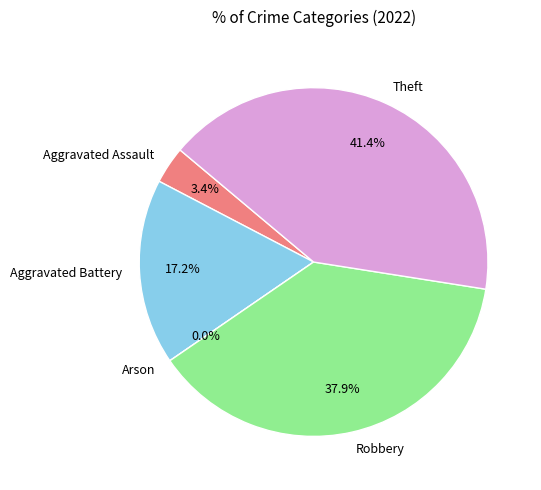

To the nearest percent, what portion does Aggravated Battery represent?

17%